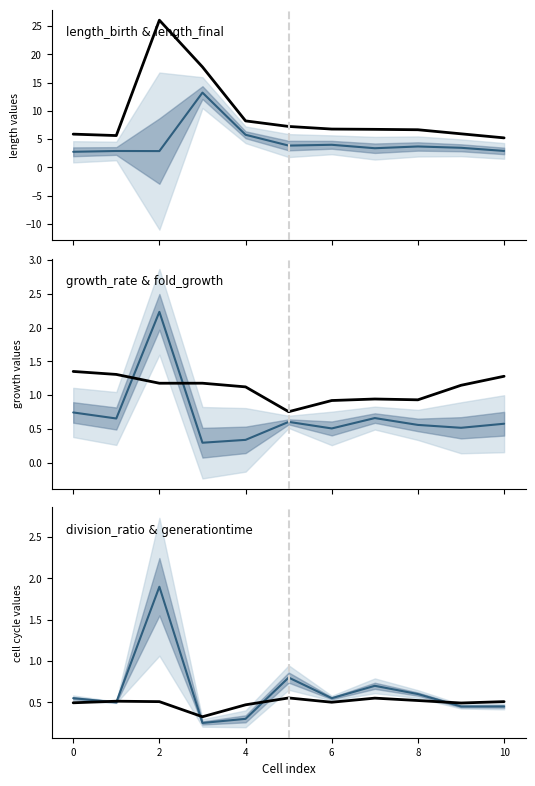

What is the total value across all series at 8?

13.8